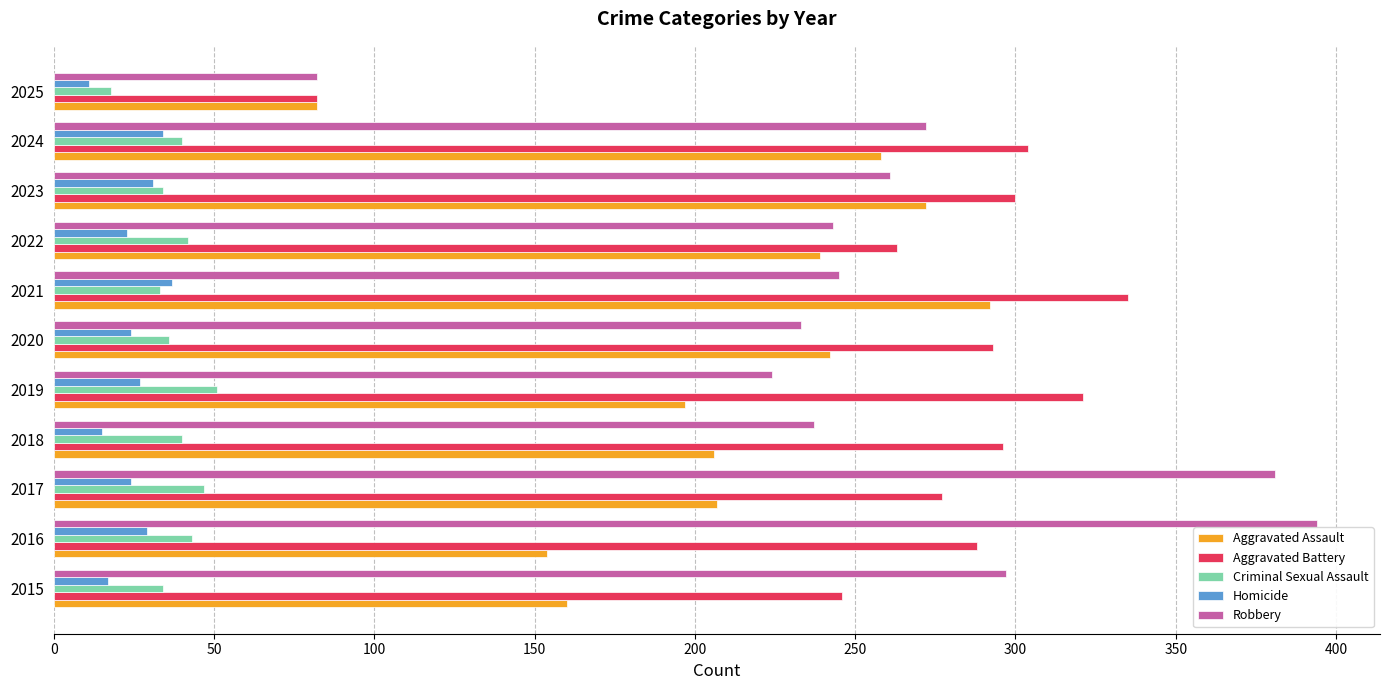

Which category has the lowest value in the Aggravated Battery series?

2025